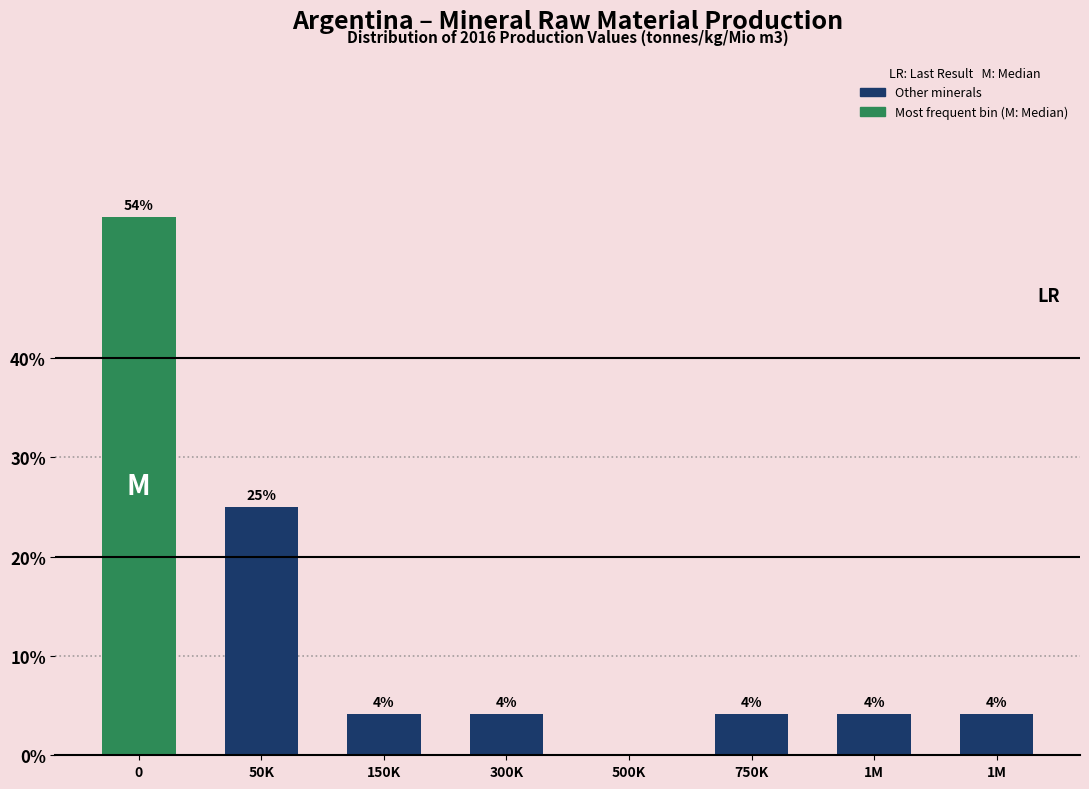

Are the bars horizontal?

No